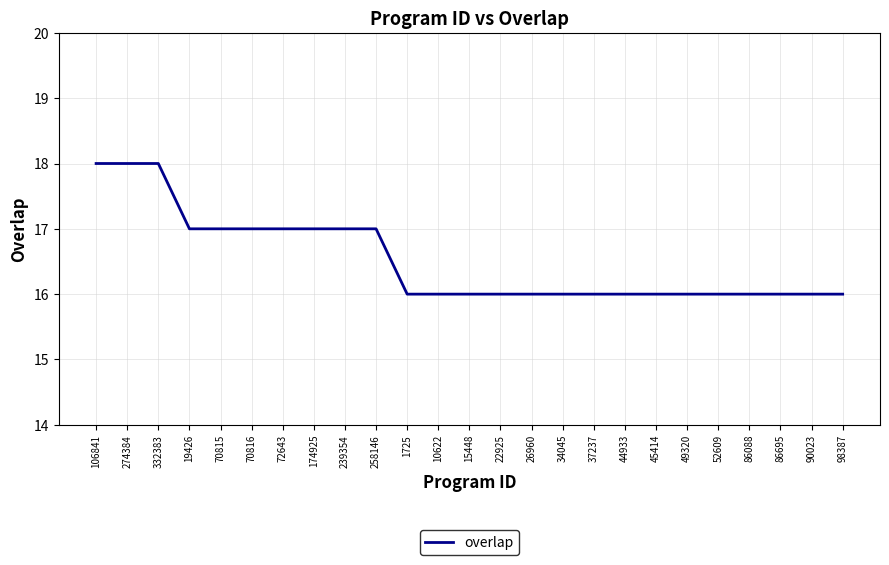

What is the greatest value displayed?

18